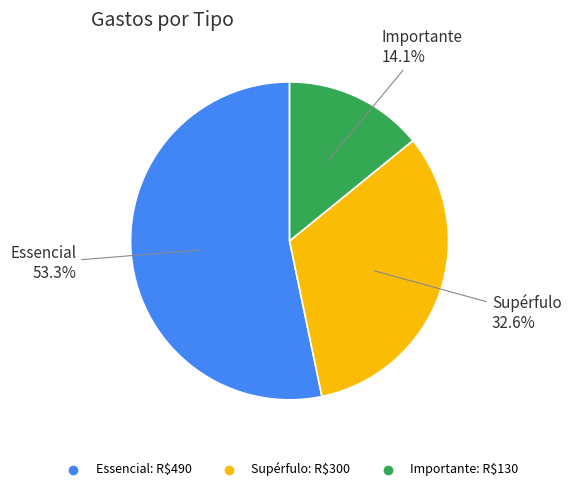

How much of the chart is everything except Importante?

85.9%